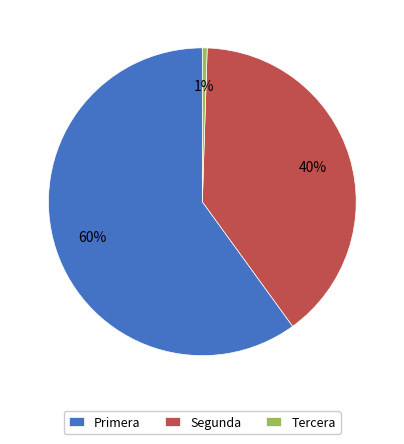

What is the smallest slice in the pie chart?

Tercera